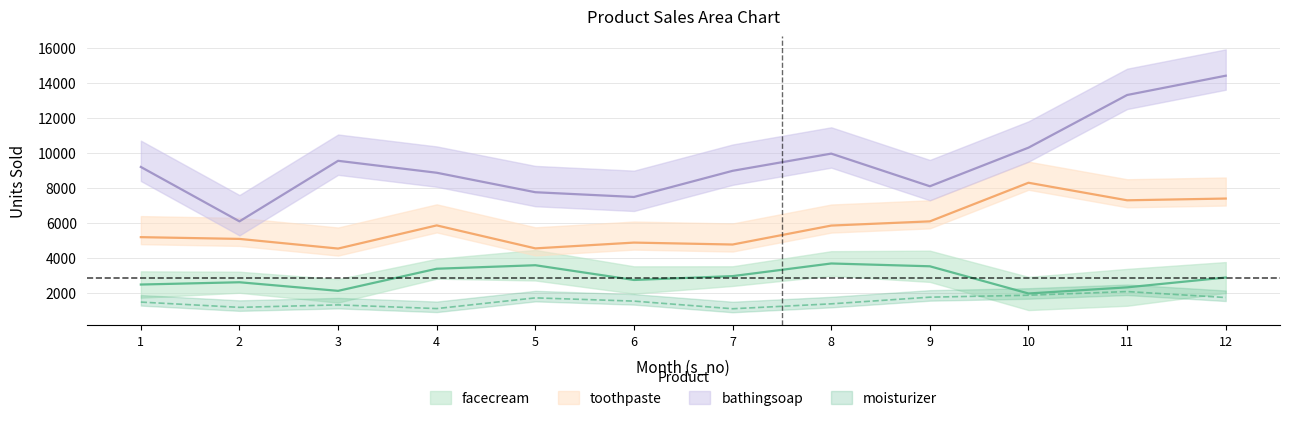

Does the chart have visible grid lines?

Yes